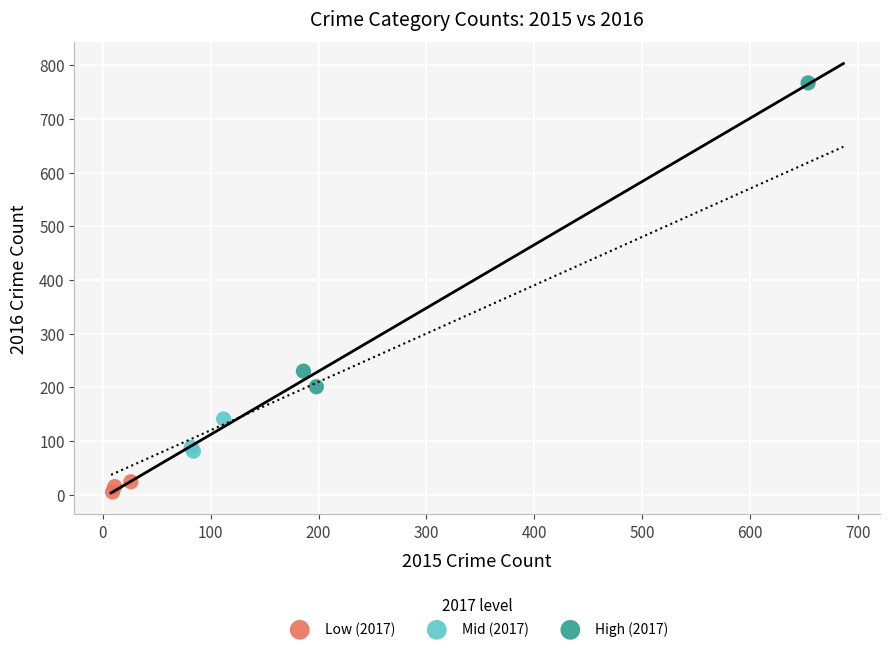

What are all the series names shown in the legend?

Low (2017), Mid (2017), High (2017)